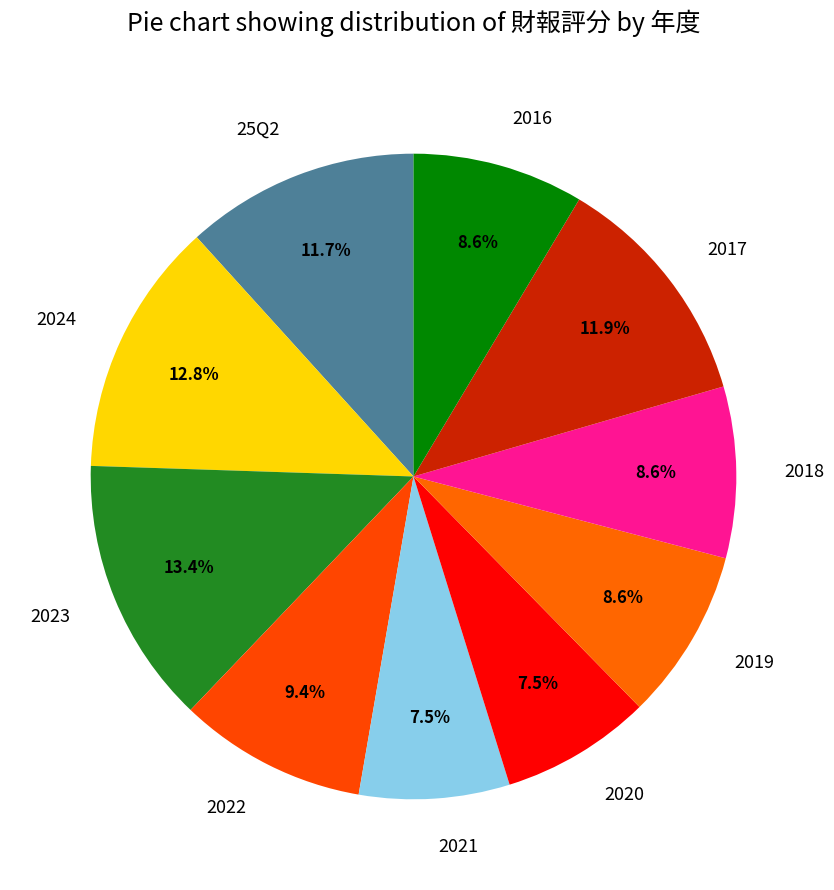

Which has a higher value, 25Q2 or 2023?

2023